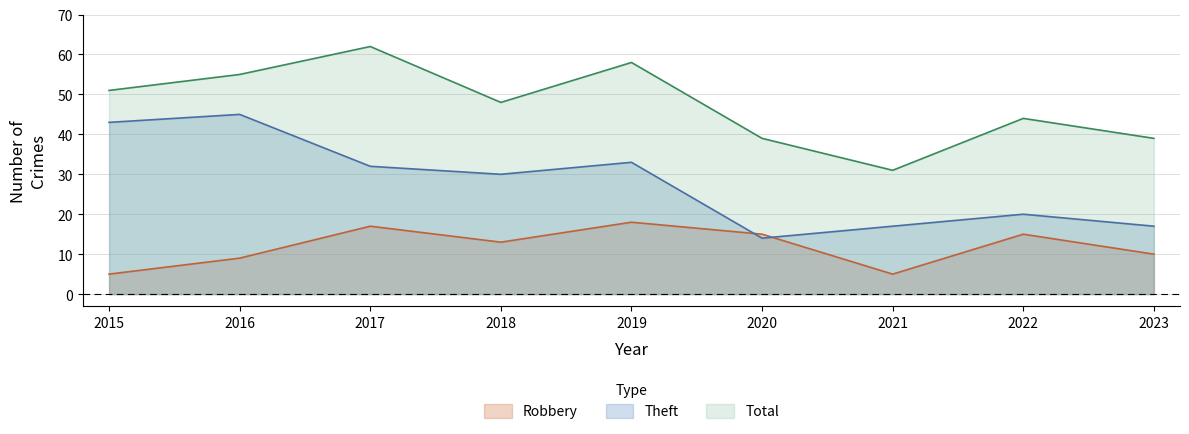

Which series ends up on top after the final intersection of Robbery and Theft?

Theft